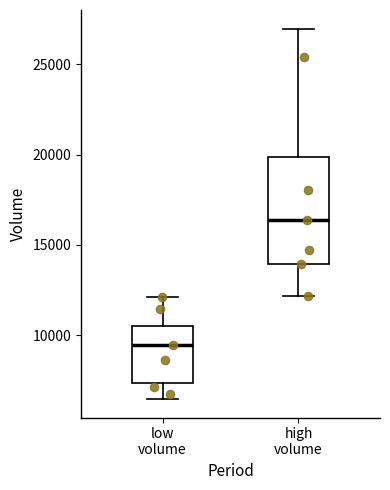

Reading left to right, transcribe this box plot: for each box, give where its median line is, the range the box spans, and where its two whiskers end, as read against the y-axis. The values are not printed on the chart, so give them approximately, as read against the axis.

low volume: median 9500, box 7500 to 10500, whiskers 6500 to 12000
high volume: median 16500, box 14000 to 20000, whiskers 12000 to 27000